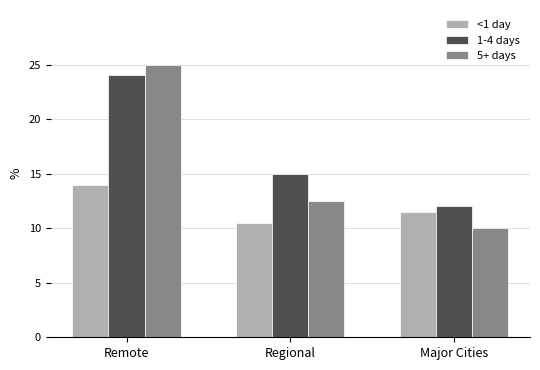

What is the sum of all 1-4 days values?

51.0